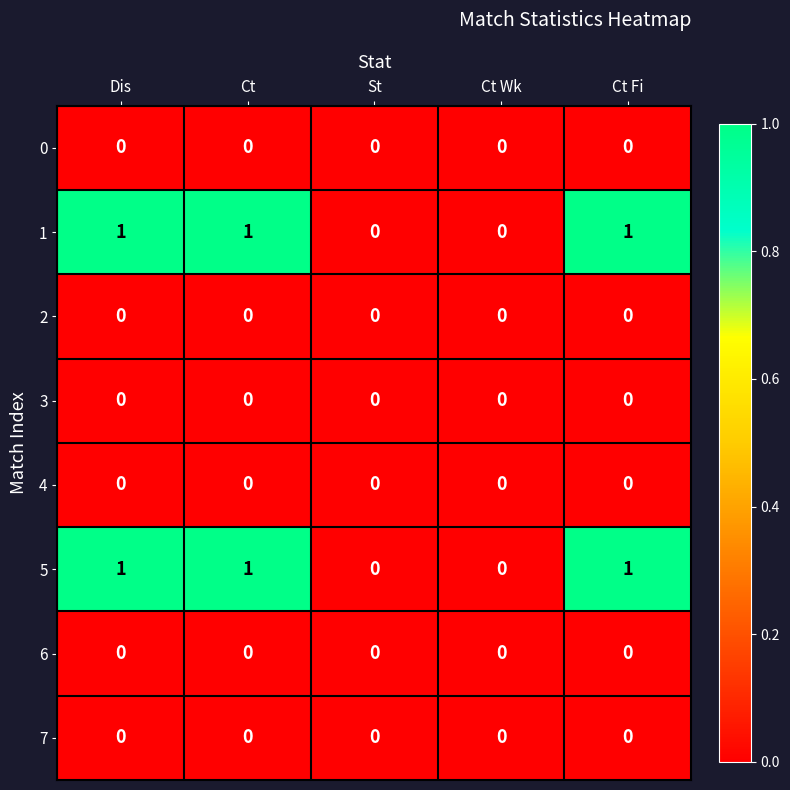

Is it true that 0 equals 0 at Ct?

True